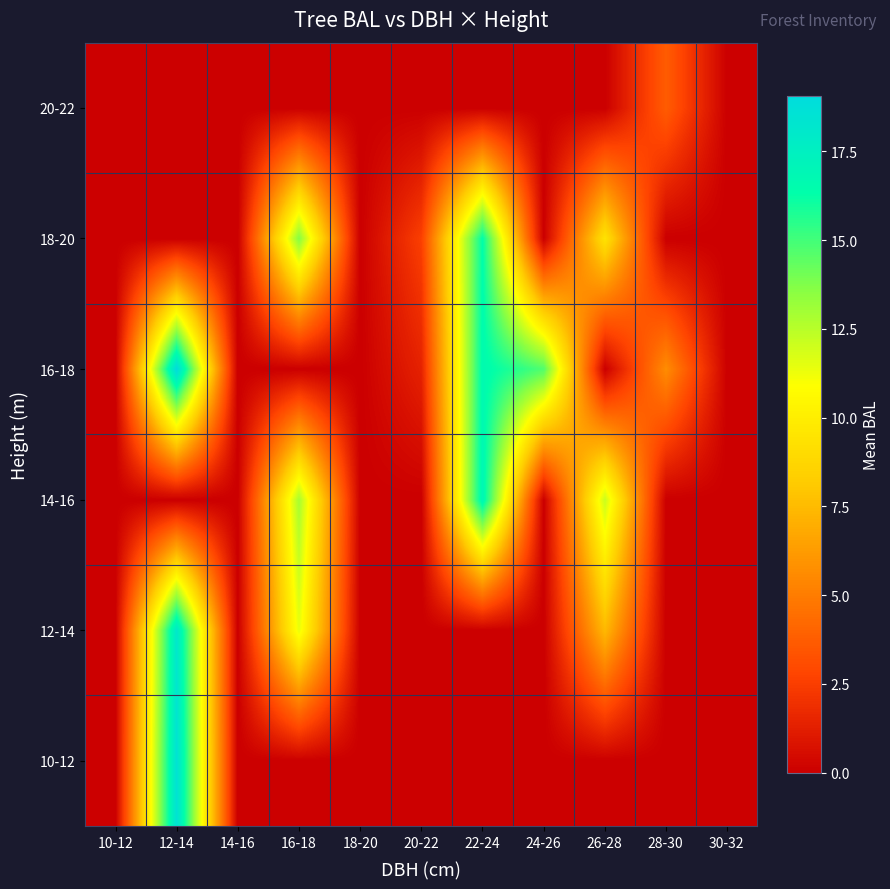

At how many categories does at least one series exceed 1?

7